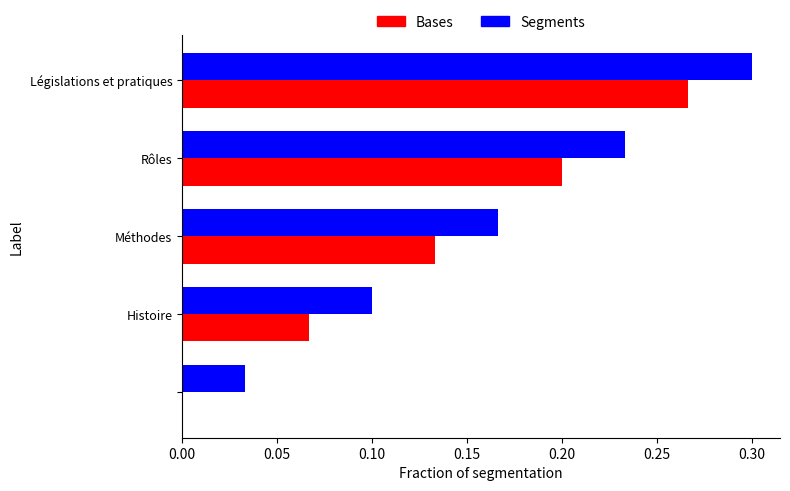

Which series has the largest total across all categories?

Segments